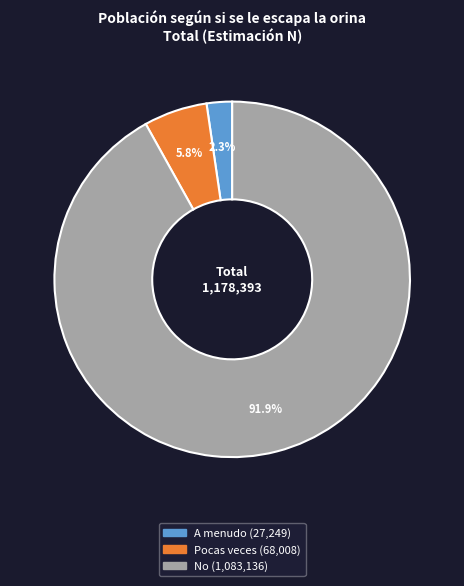

How many segments does this pie chart have?

3